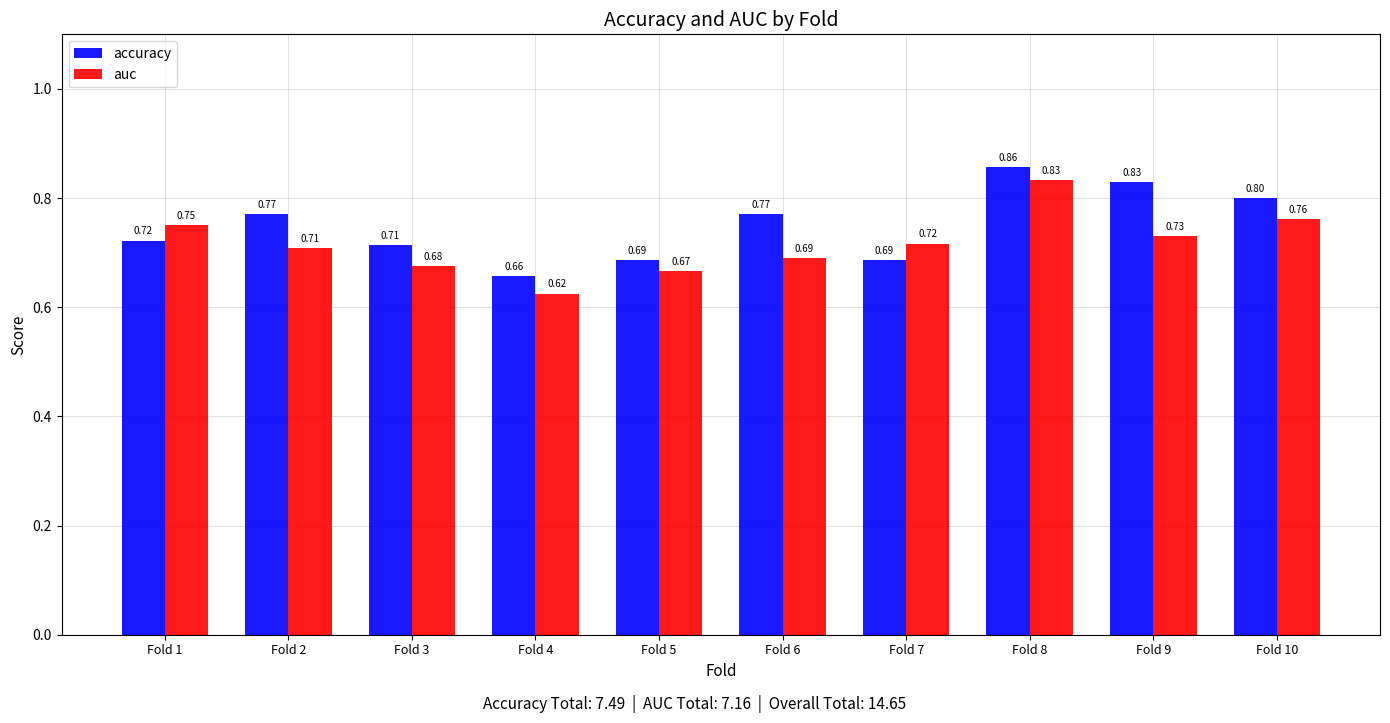

Rank the series by their average value, from highest to lowest.

accuracy, auc